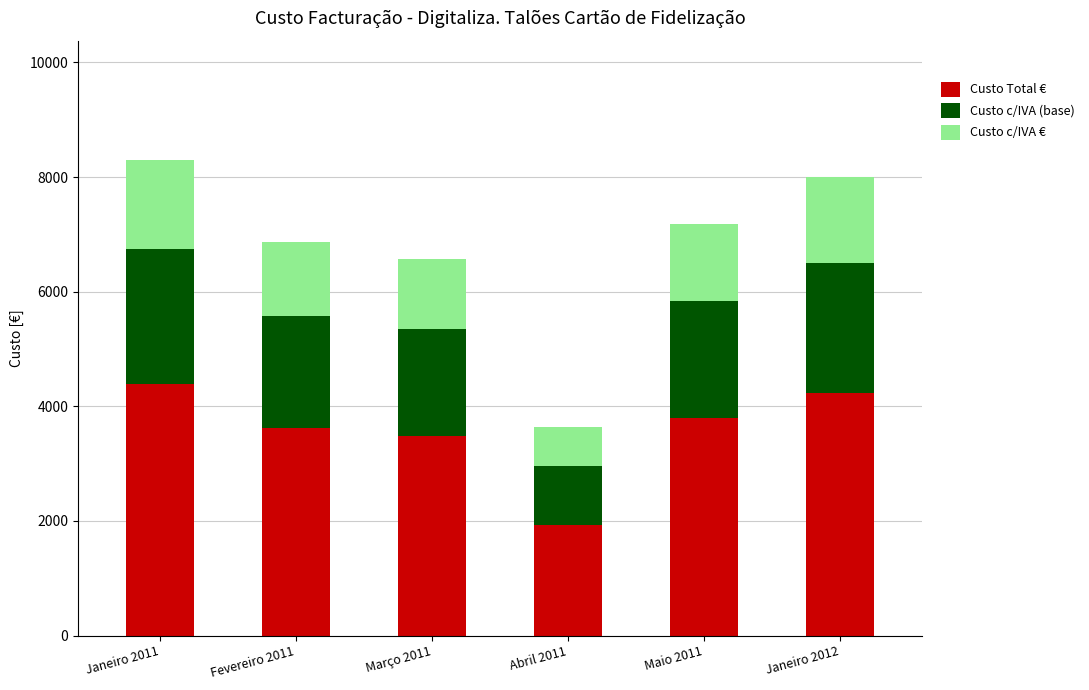

What is the minimum value for Custo Total €?

1924.8